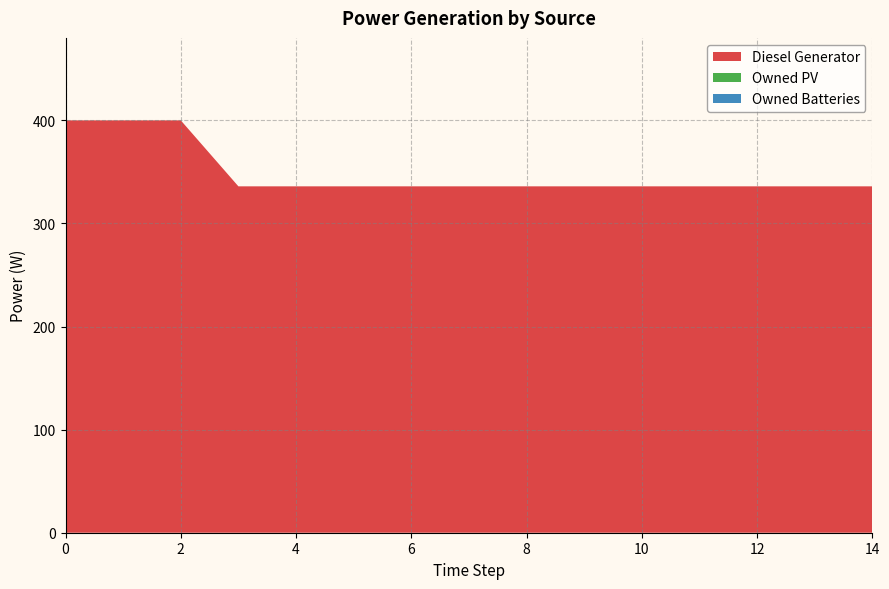

Reading left to right, list all the values displayed in this chart.

Diesel Generator: 0=400	1=400	2=400	3=336	4=336	5=336	6=336	7=336	8=336	9=336	10=336	11=336	12=336	13=336	14=336
Owned PV: 0=0	1=0	2=0	3=0	4=0	5=0	6=0	7=0	8=0	9=0	10=0	11=0	12=0	13=0	14=0
Owned Batteries: 0=0	1=0	2=0	3=0	4=0	5=0	6=0	7=0	8=0	9=0	10=0	11=0	12=0	13=0	14=0